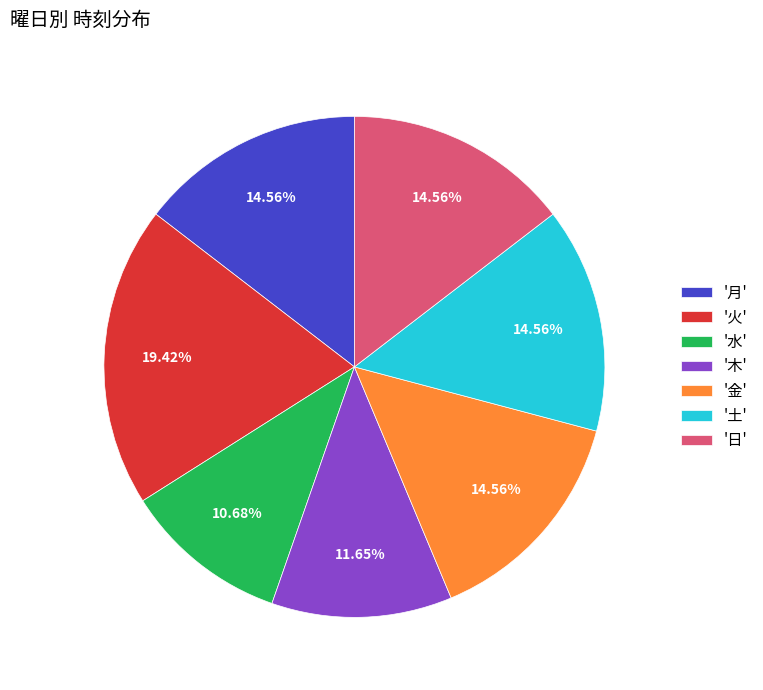

Approximately how many times larger is the value at '水' compared to '金'?

0.7